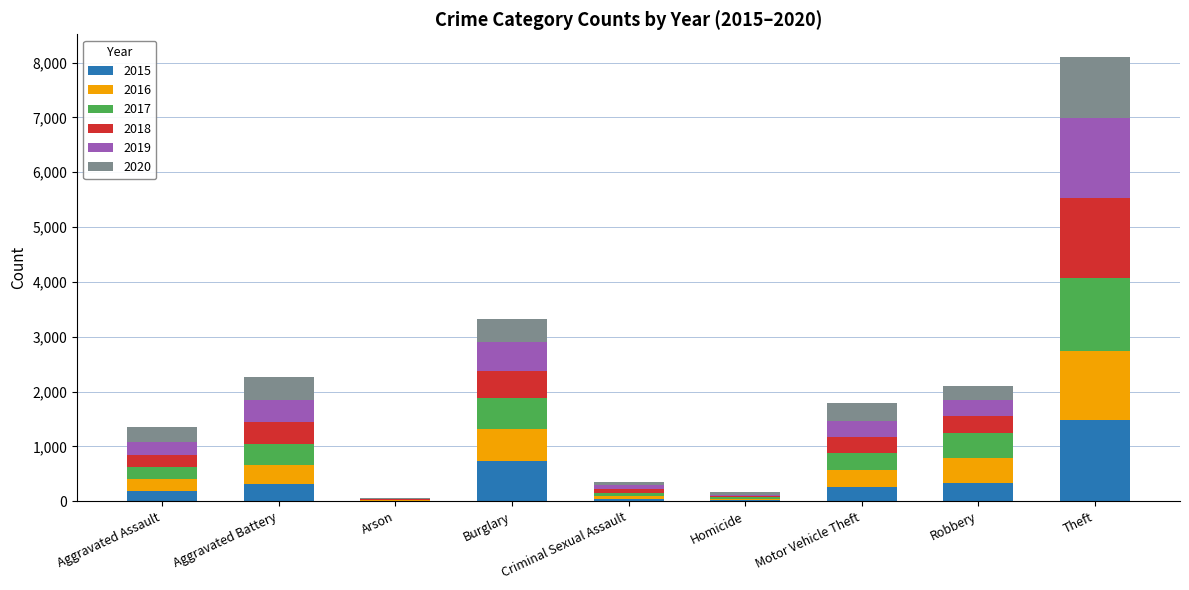

The 2015 series shows 921 at Theft. True or false?

False